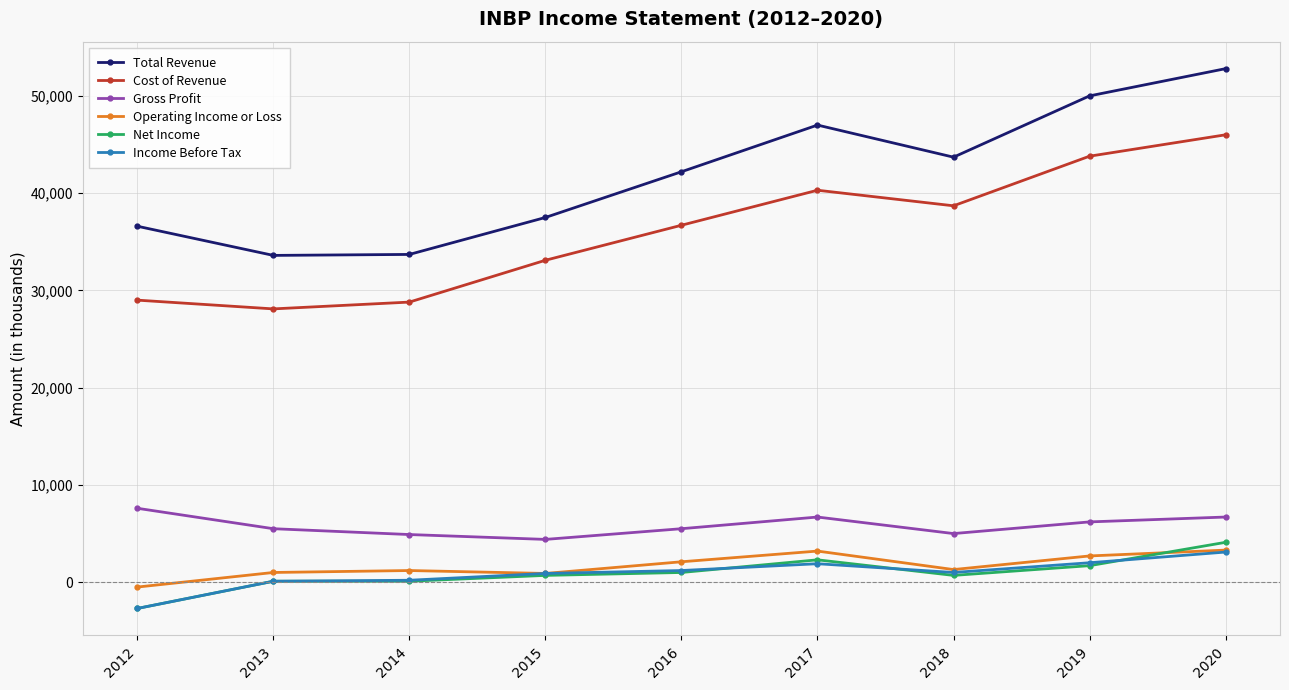

Which series has the largest total across all categories?

Total Revenue